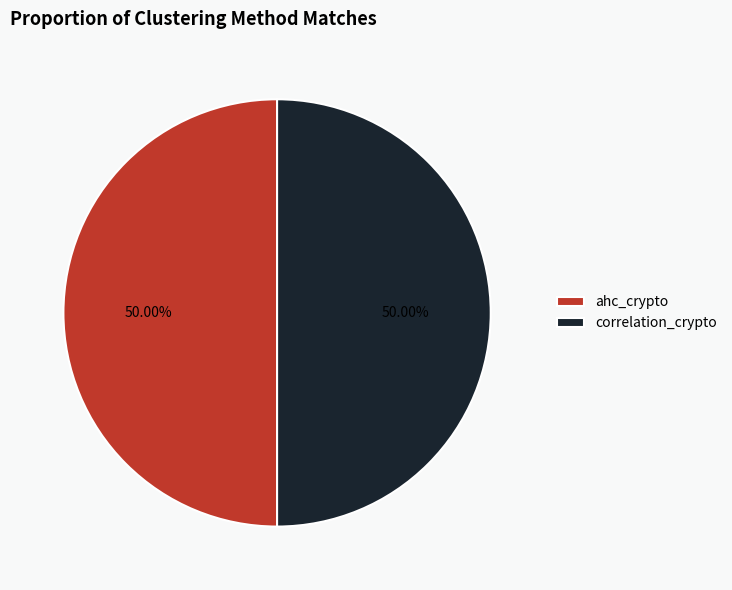

Is the sum of ahc_crypto and correlation_crypto greater than half?

Yes